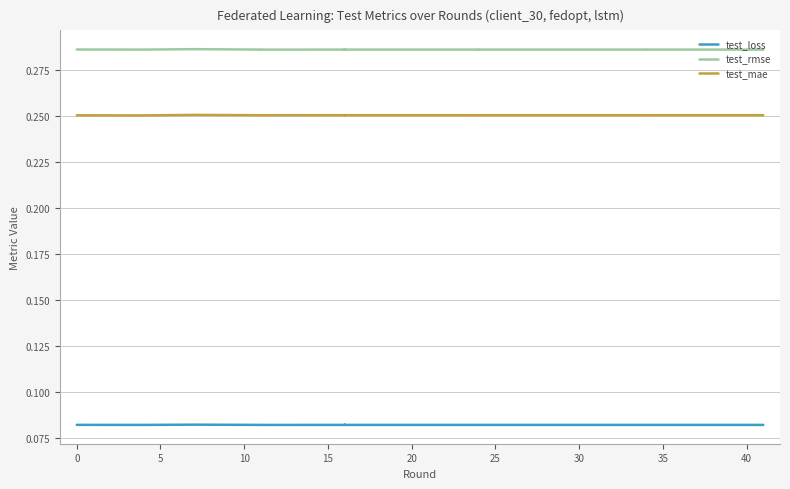

True or false: test_rmse and test_mae intersect in this chart.

False